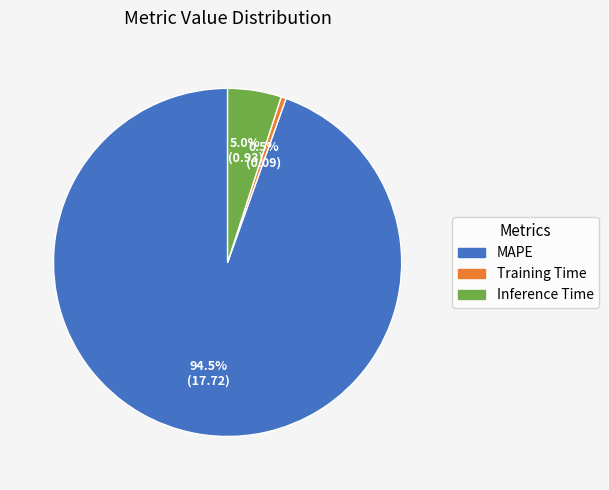

Does Inference Time represent more than half of the total?

No